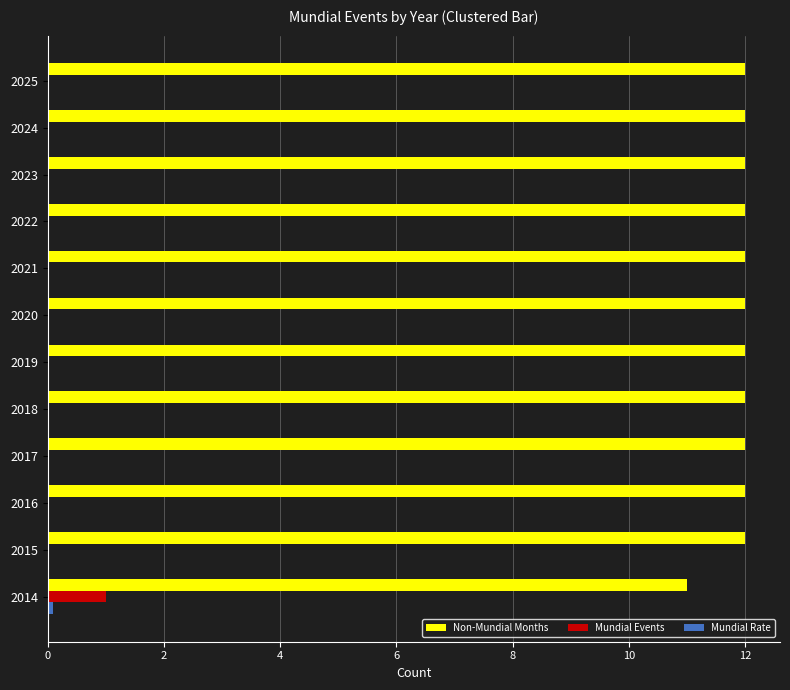

What is the total value across all series at 2024?

12.0